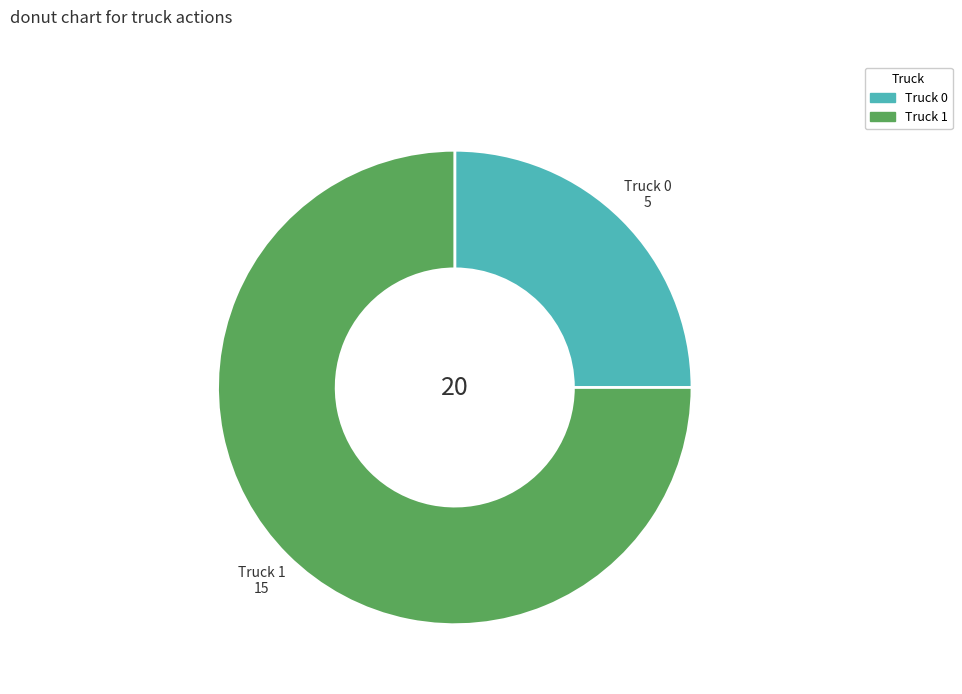

What is the largest slice in the pie chart?

Truck 1